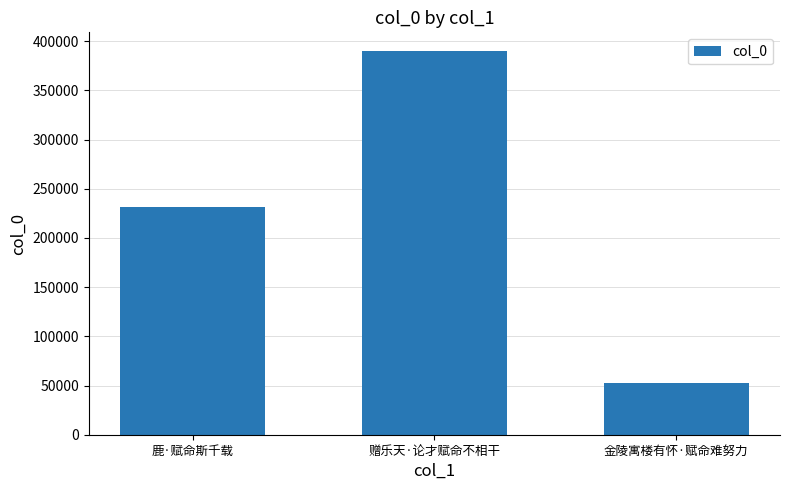

True or false: the data shows 231239 at 鹿·赋命斯千载.

True